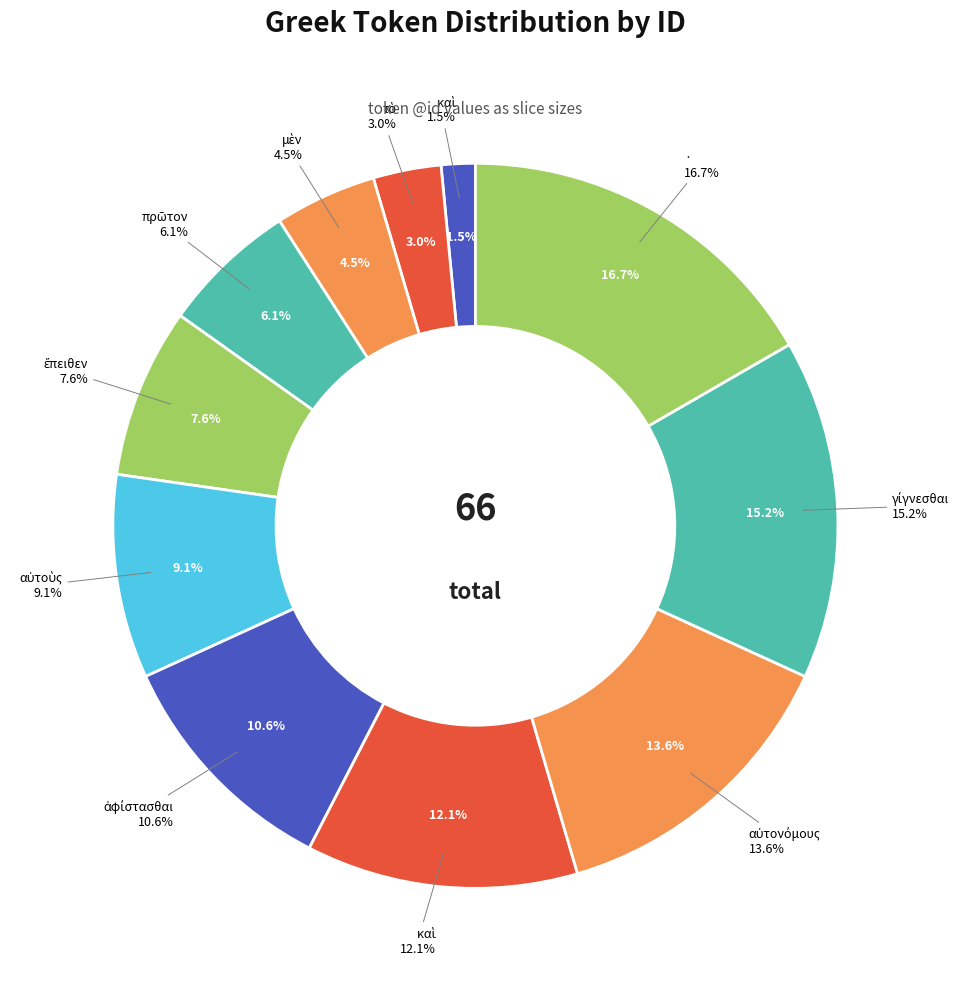

What percentage is the · slice, to the nearest percent?

17%